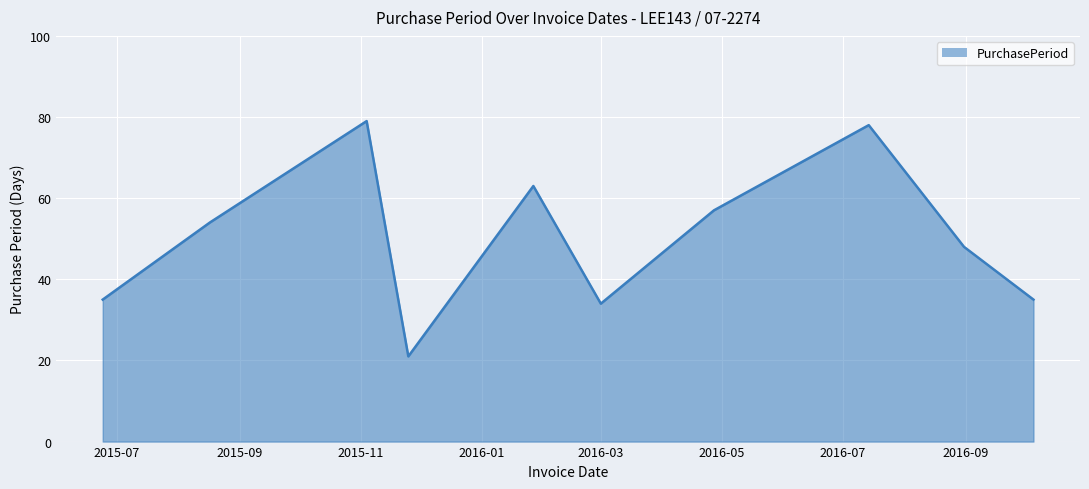

Reading left to right, extract all data points from this chart.

35	54	79	21	63	34	57	78	48	35